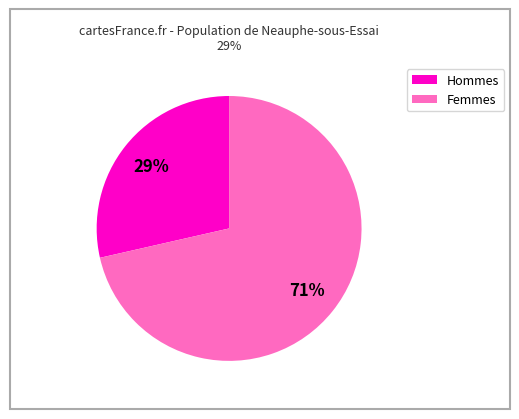

How many segments does this pie chart have?

2